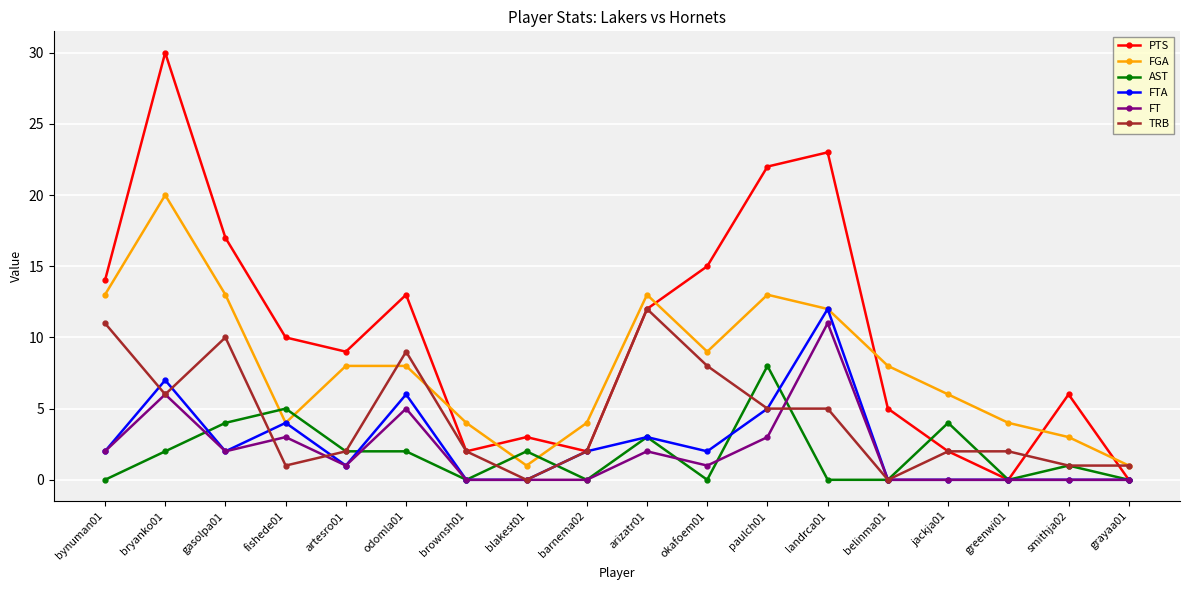

What is the difference between the second highest and minimum values in the FTA series?

7